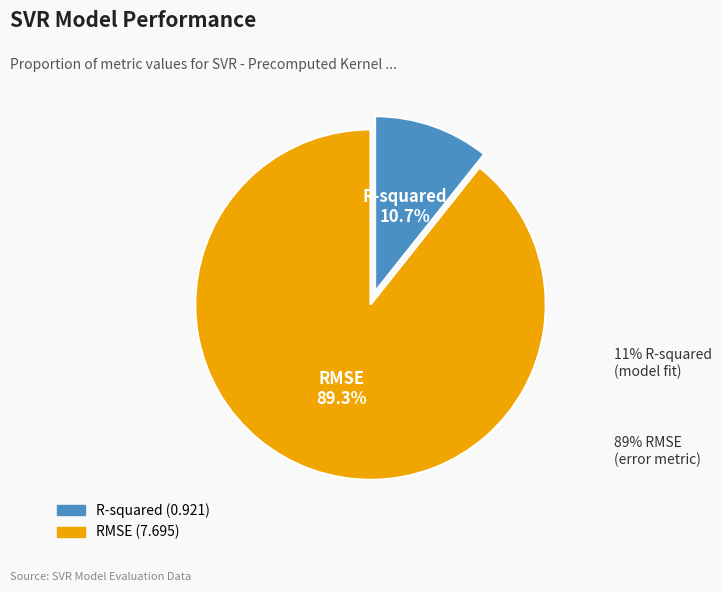

Is there a majority slice in this chart?

Yes